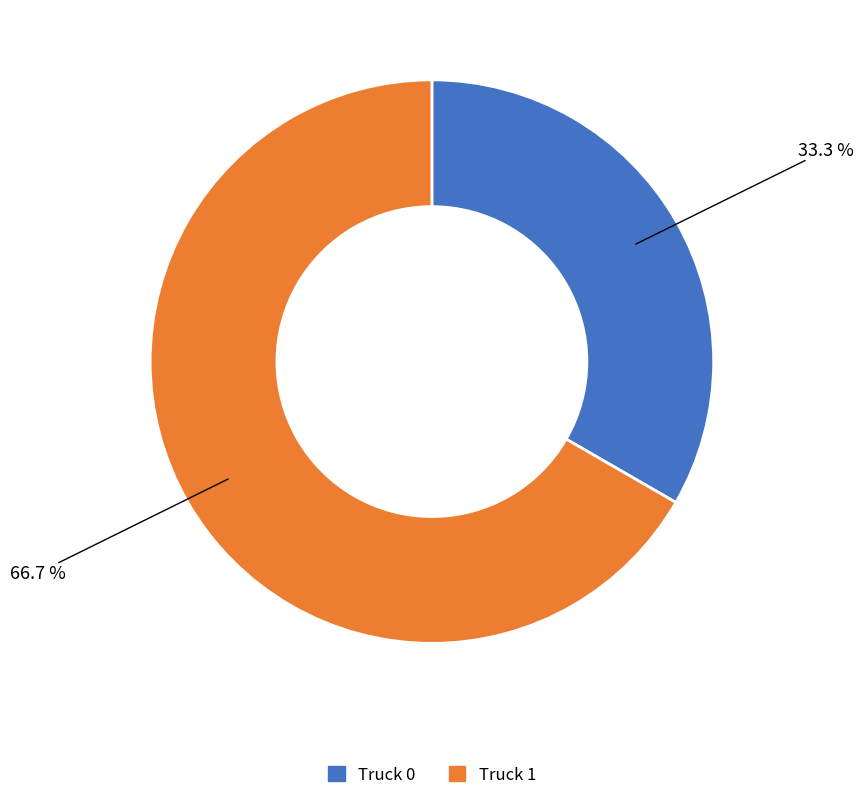

How many segments does this pie chart have?

2